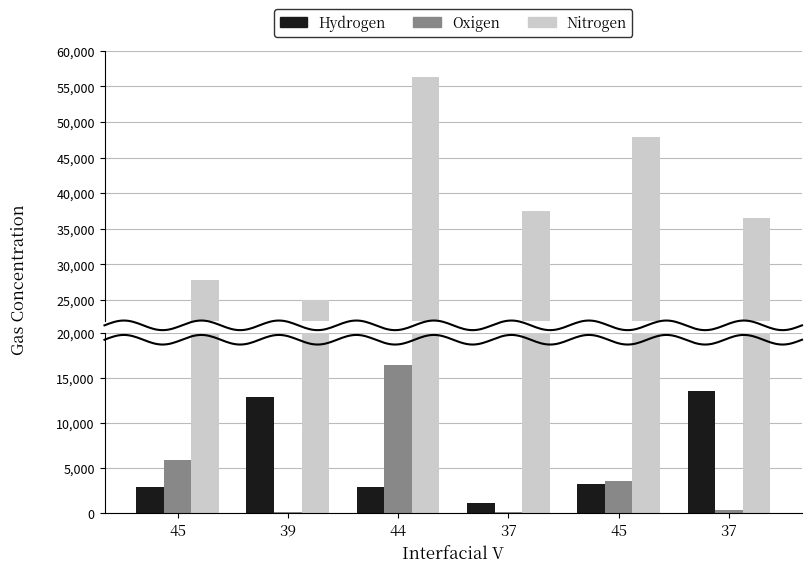

What is the total value across all series at 37?

38689